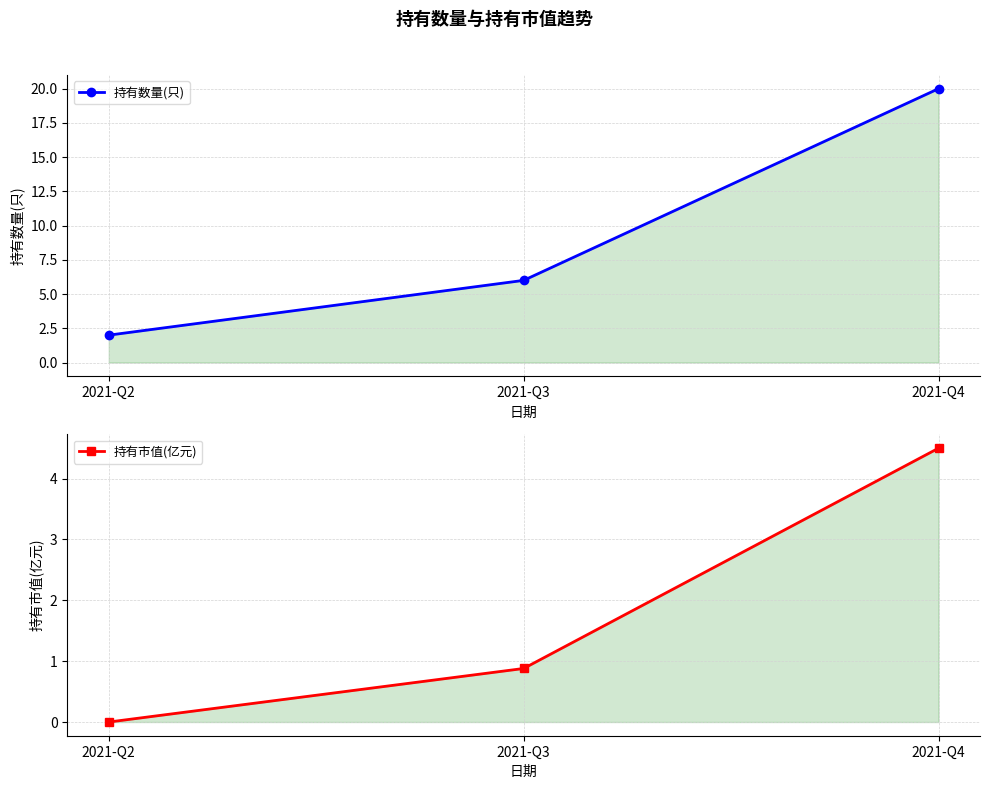

Which category has the lowest value in the 持有市值(亿元) series?

2021-Q2